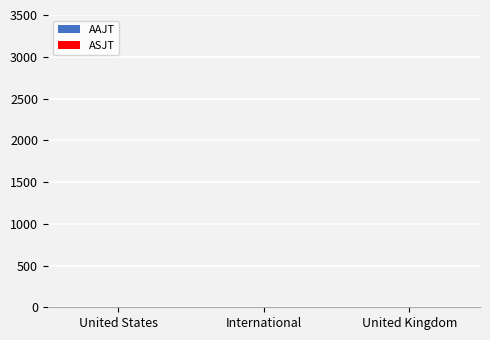

How many groups of bars are there?

3